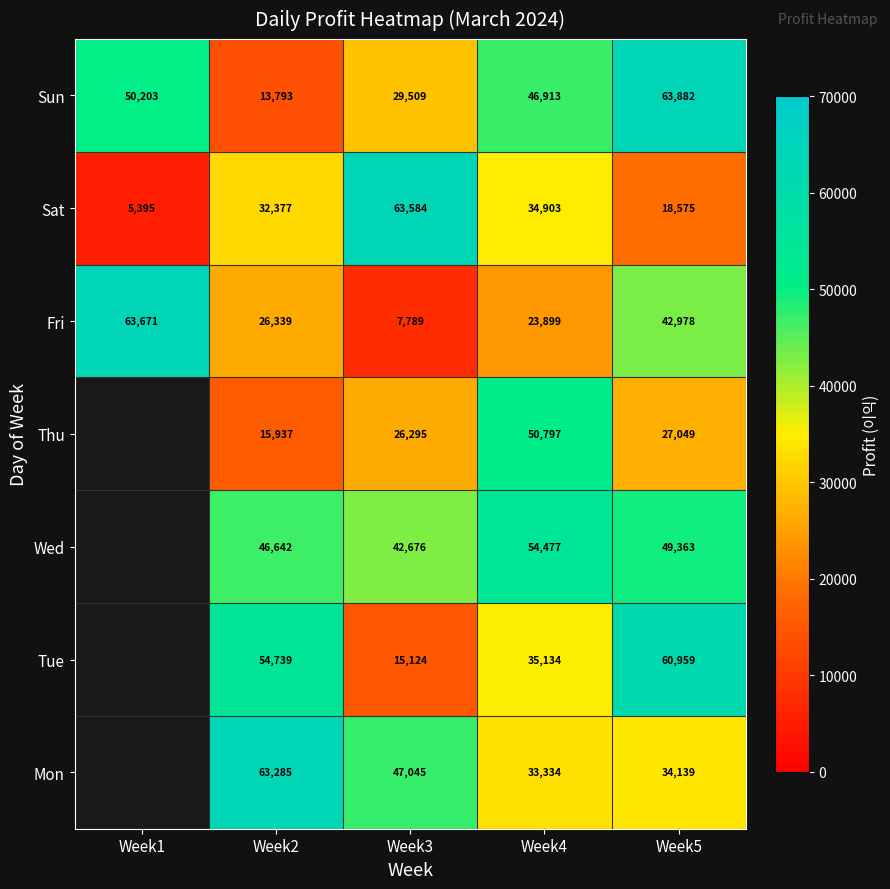

What is the sum of all Sat values?

154834